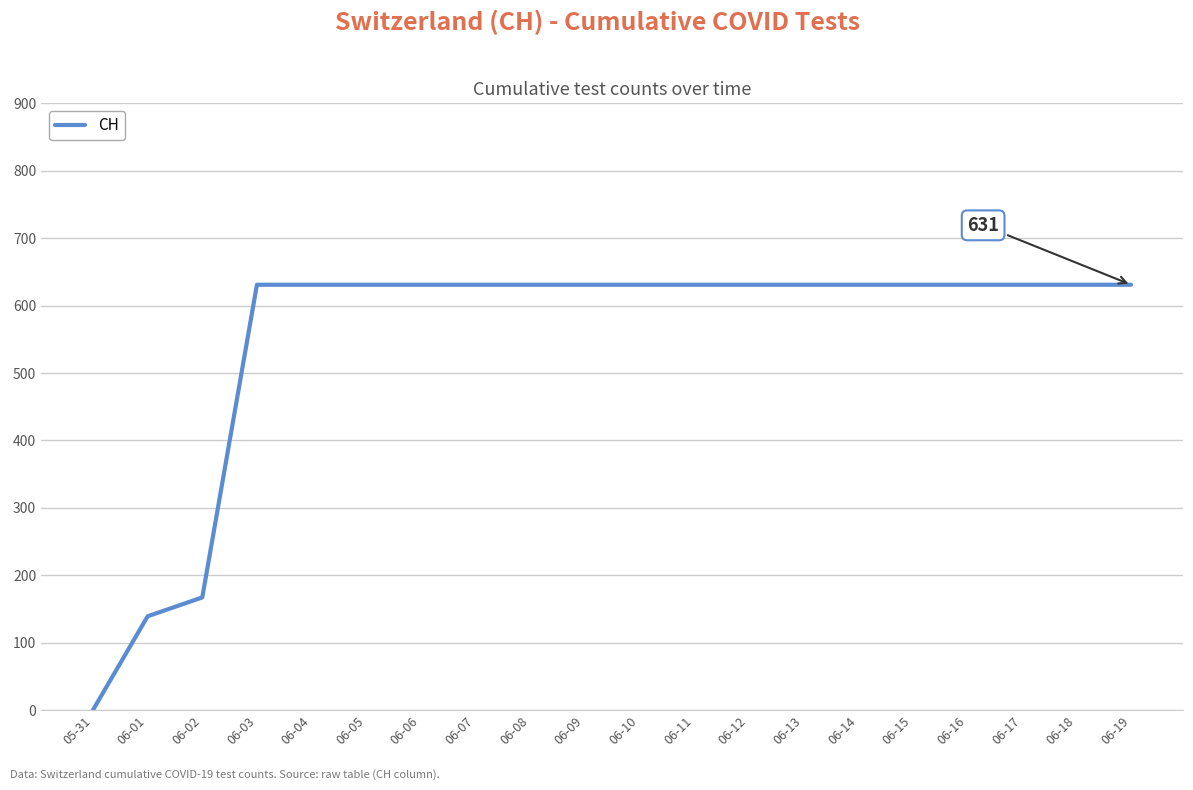

What is the sum of the values at 06-18 and 06-04?

1262